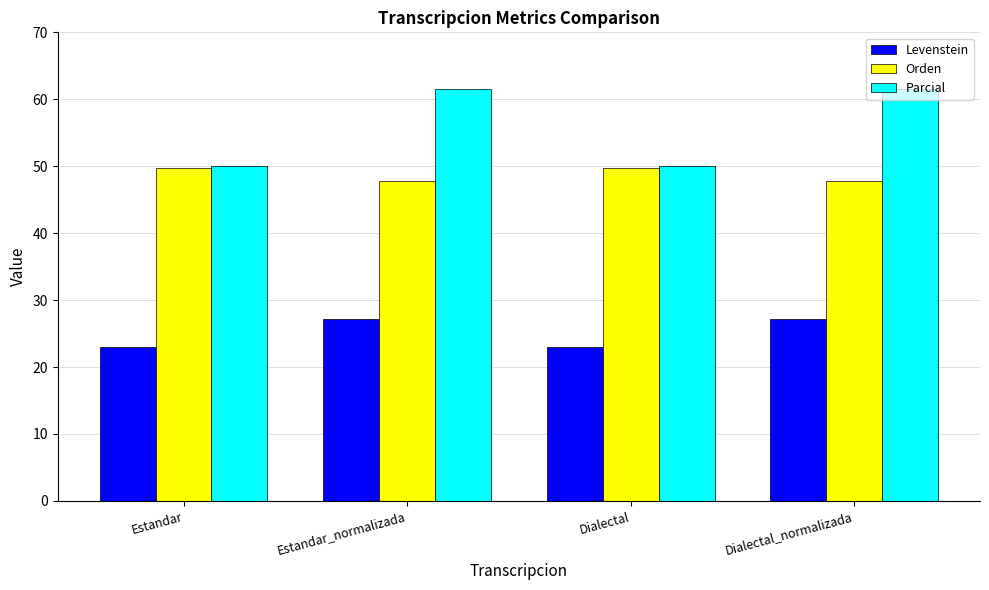

What is the average value of the Parcial series?

55.8